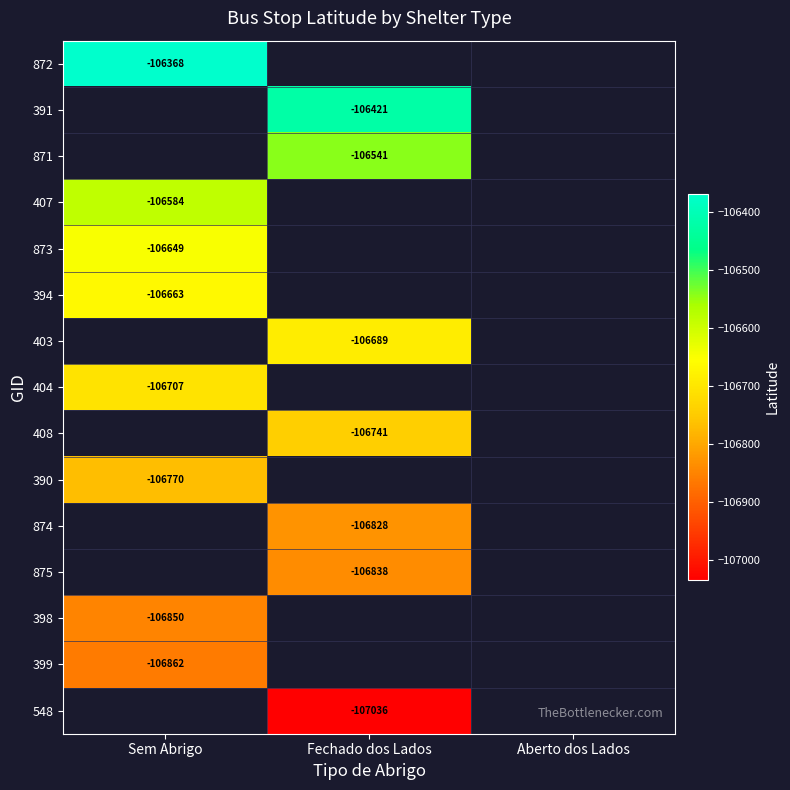

True or false: 403 has a value of -106688.9 at Fechado dos Lados.

True